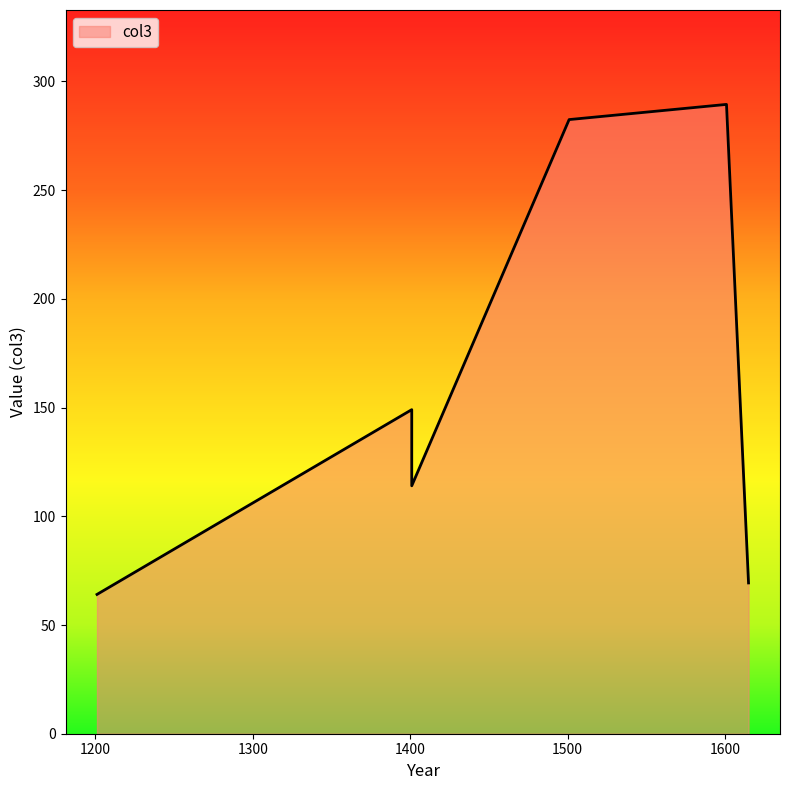

What is the change in value from 1401/01/01 to 1615/01/01?

-79.7